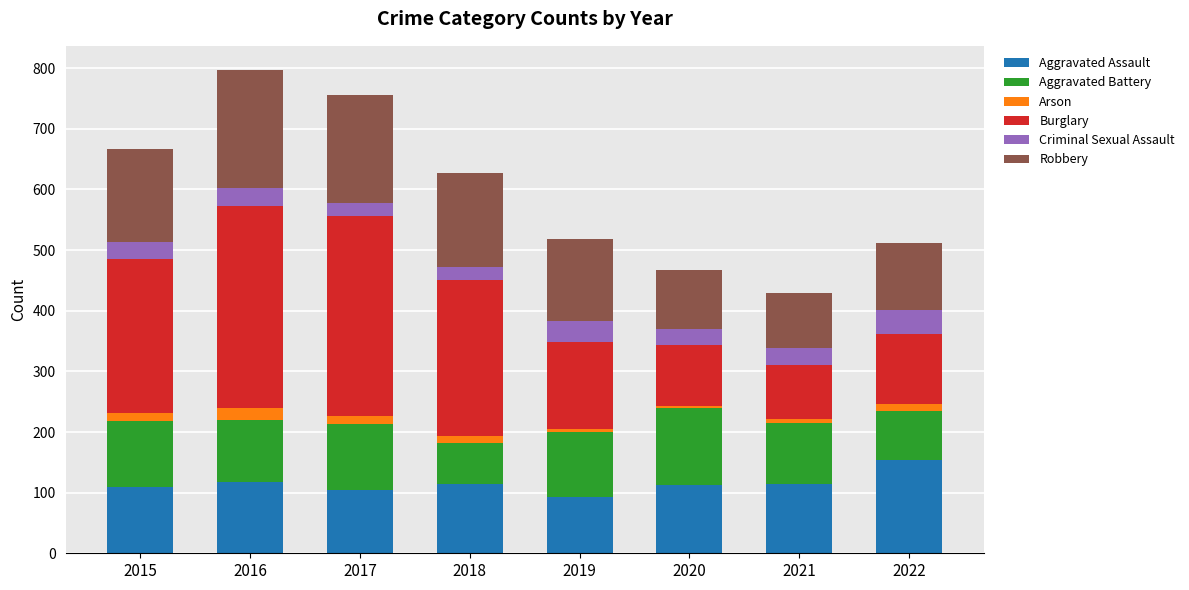

What is the highest value of the Aggravated Assault series?

154